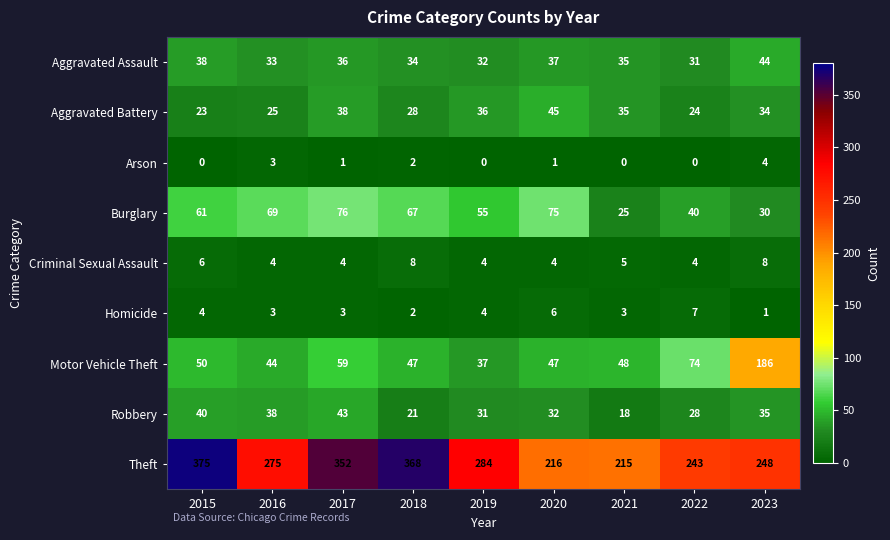

The Criminal Sexual Assault series shows 4 at 2017. True or false?

True